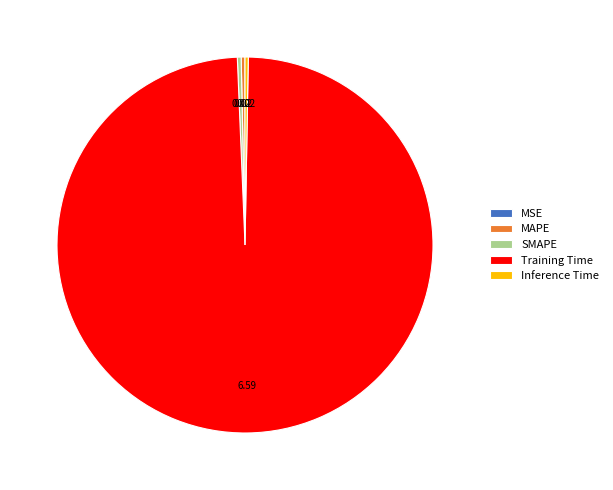

Which category has the biggest portion of the pie?

Training Time